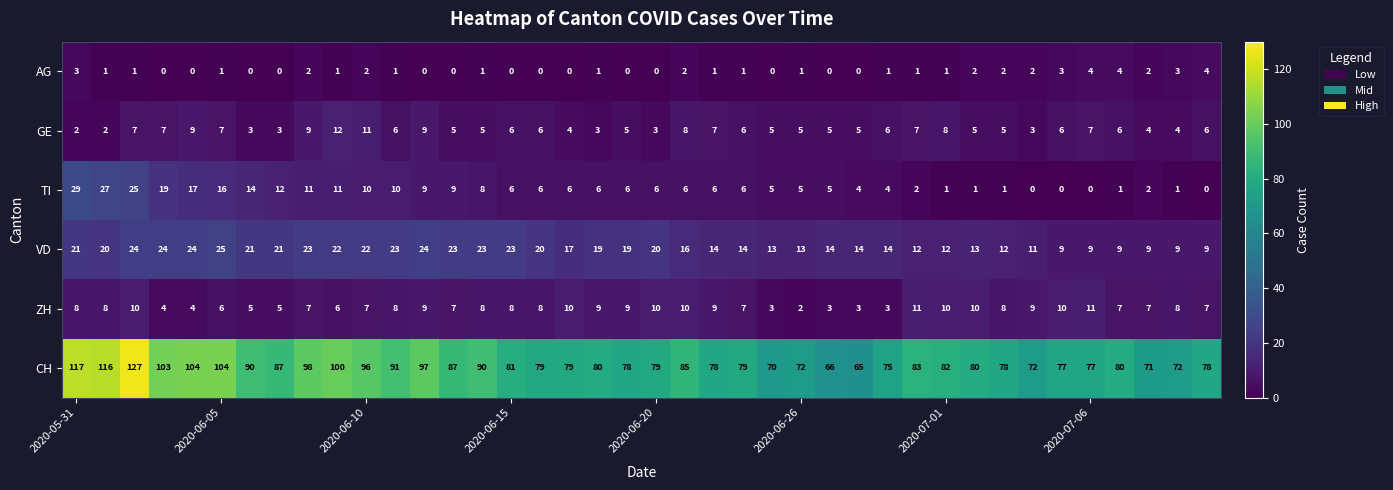

Rank the series by their maximum value, from lowest to highest.

AG, ZH, GE, VD, TI, CH